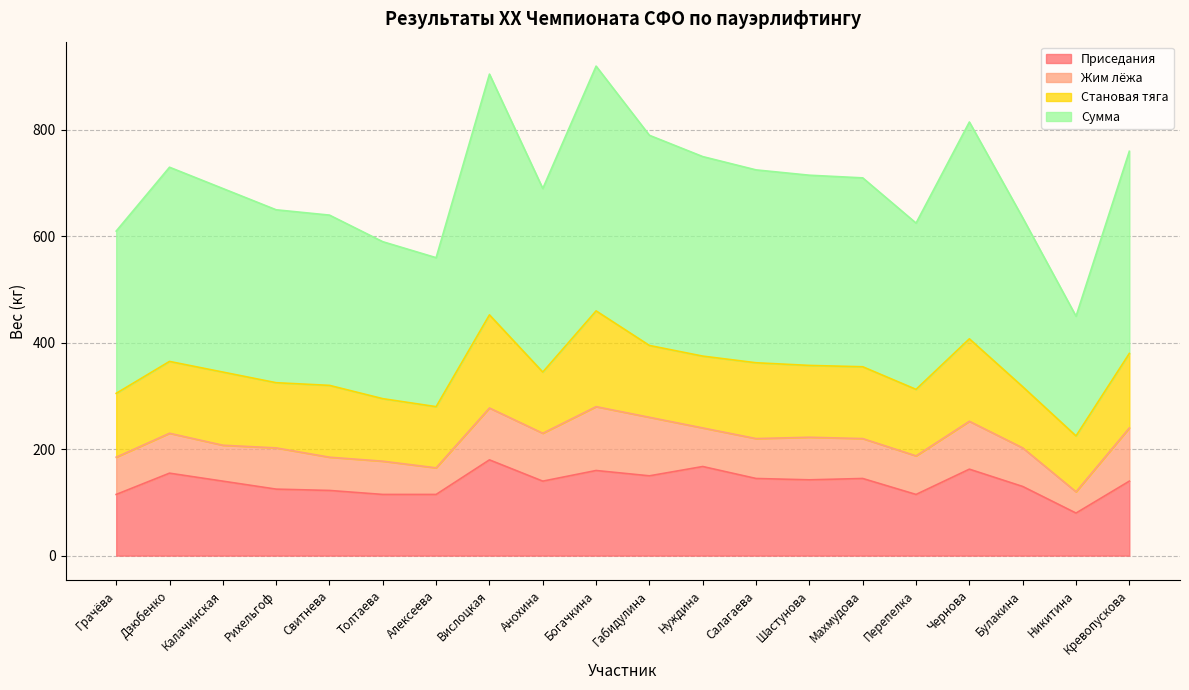

What is the label of the 2nd point from the right?

Никитина